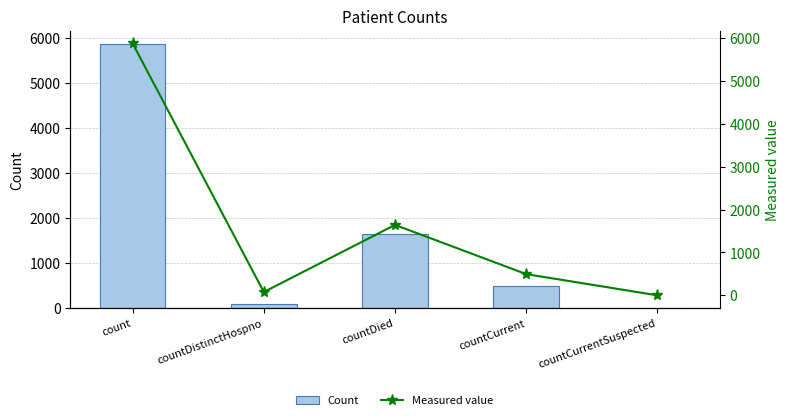

What is the average value of the Count series?

1618